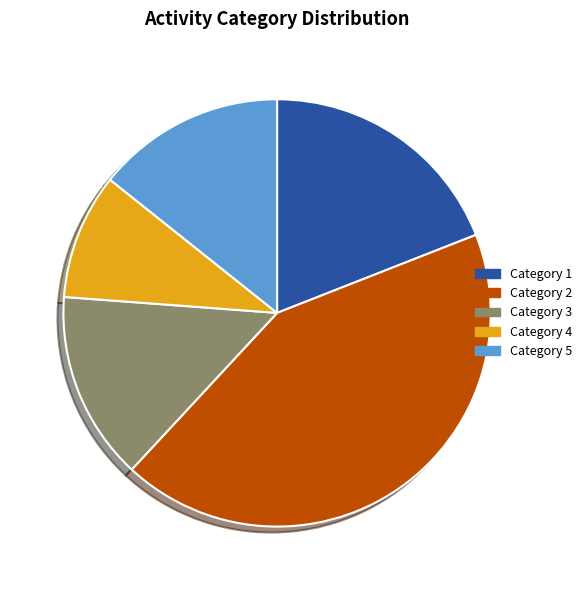

Is it true that Category 4 is 19% of the pie?

False